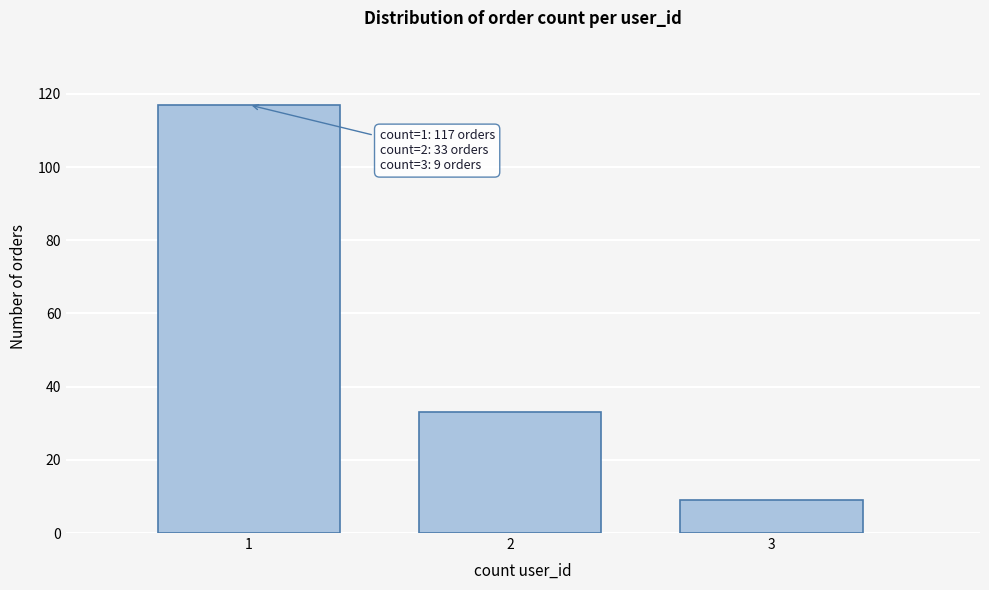

Reading left to right, list all the values displayed in this chart.

1=117	2=33	3=9